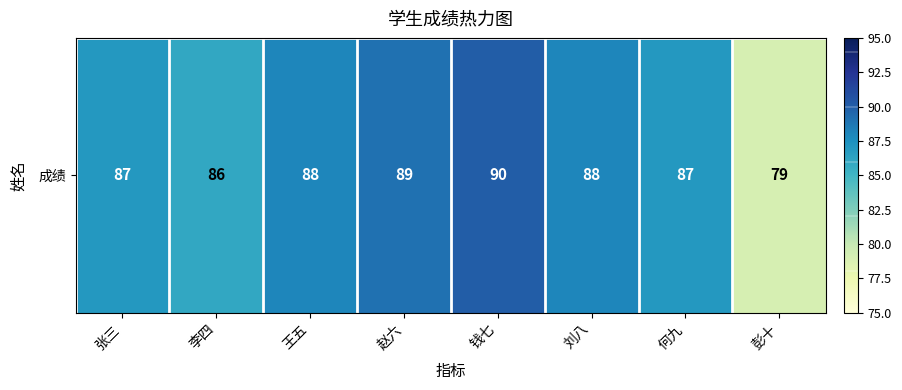

True or false: the data shows 88 at 刘八.

True